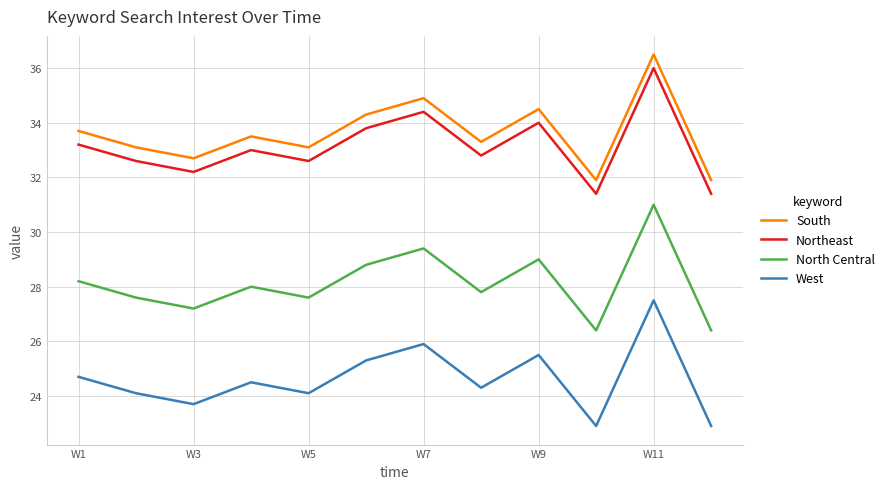

True or false: West and North Central intersect in this chart.

False